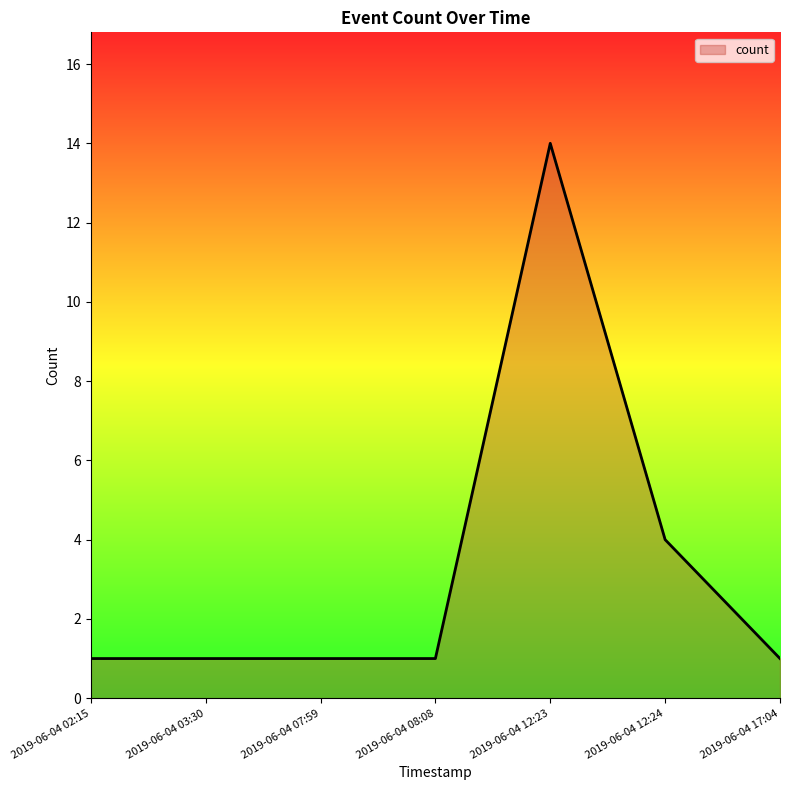

What position from the right is 2019-06-04 08:08?

4